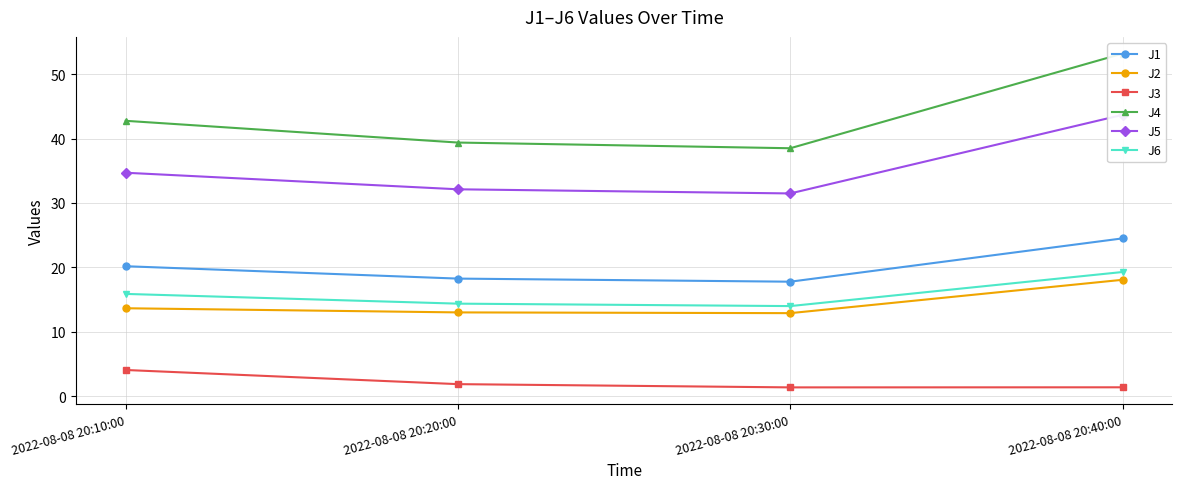

The value of J4 at 2022-08-08 20:40:00 is 88.2. True or false?

False